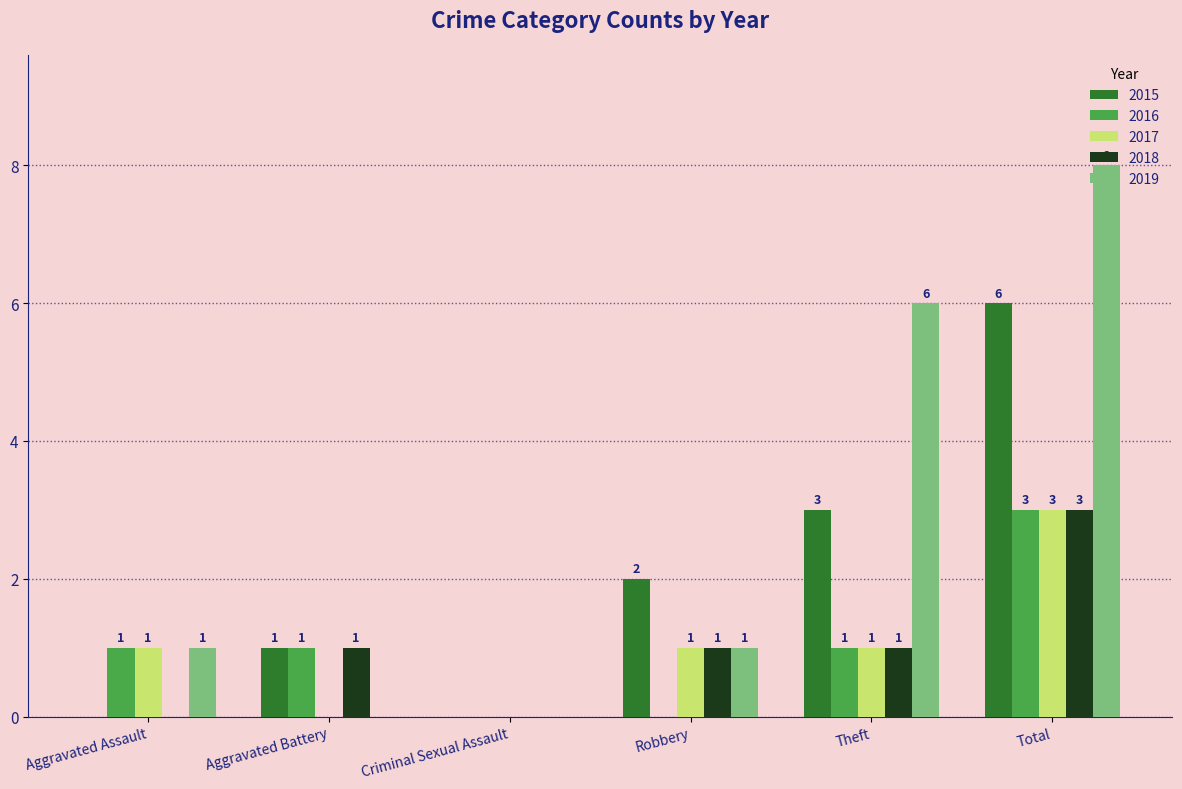

Which series has the largest range (max minus min)?

2019